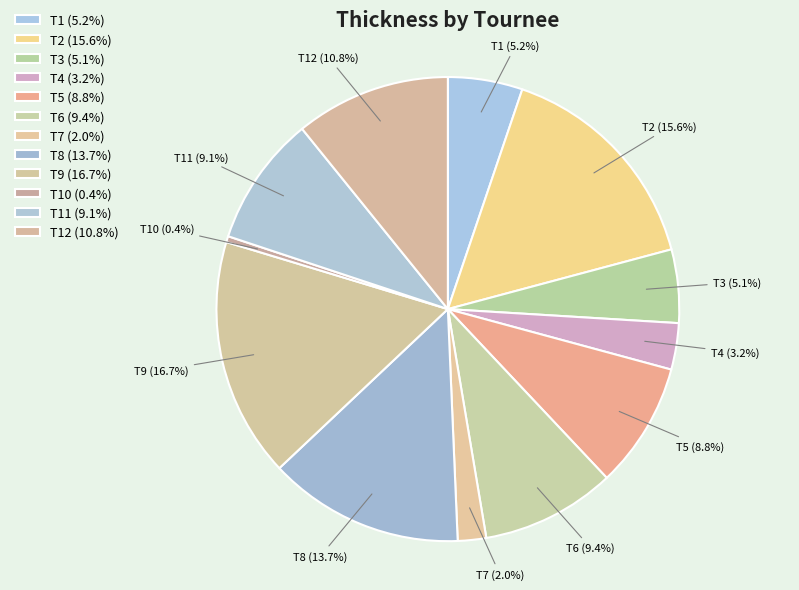

How many segments does this pie chart have?

12